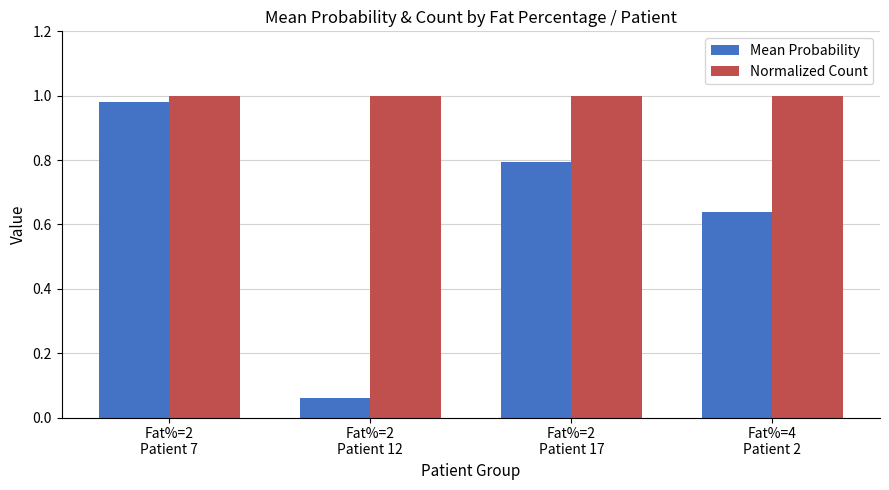

List the series in order of their overall mean, lowest first.

Mean Probability, Normalized Count